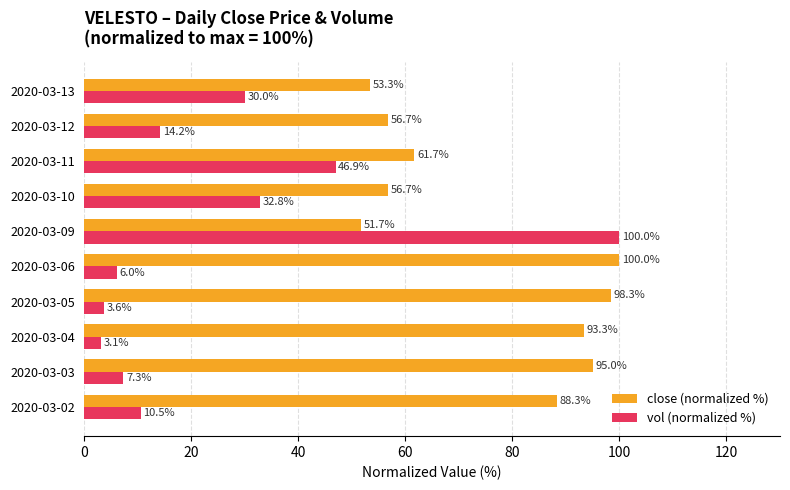

The value of vol (normalized %) at 2020-03-02 is 18.7. True or false?

False